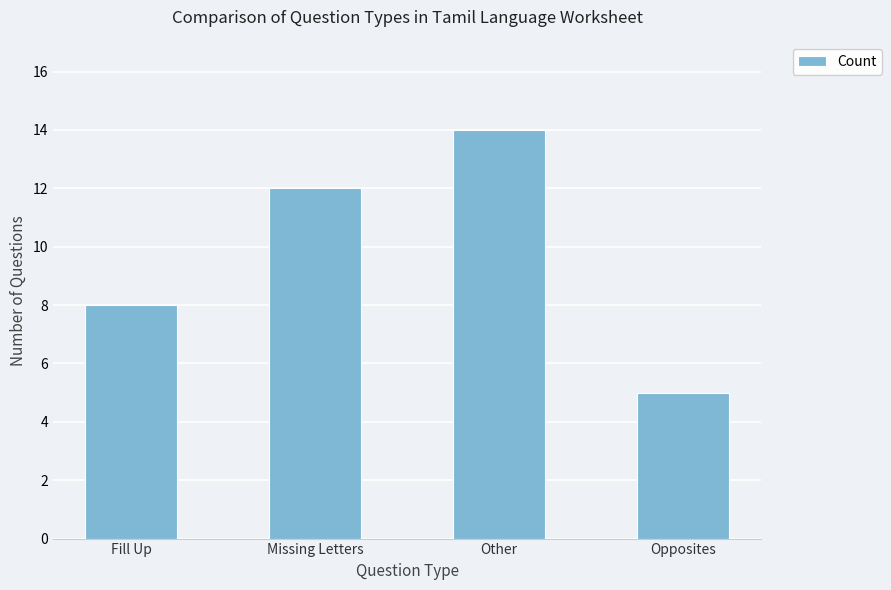

Reading right to left, extract all data points from this chart.

5	14	12	8